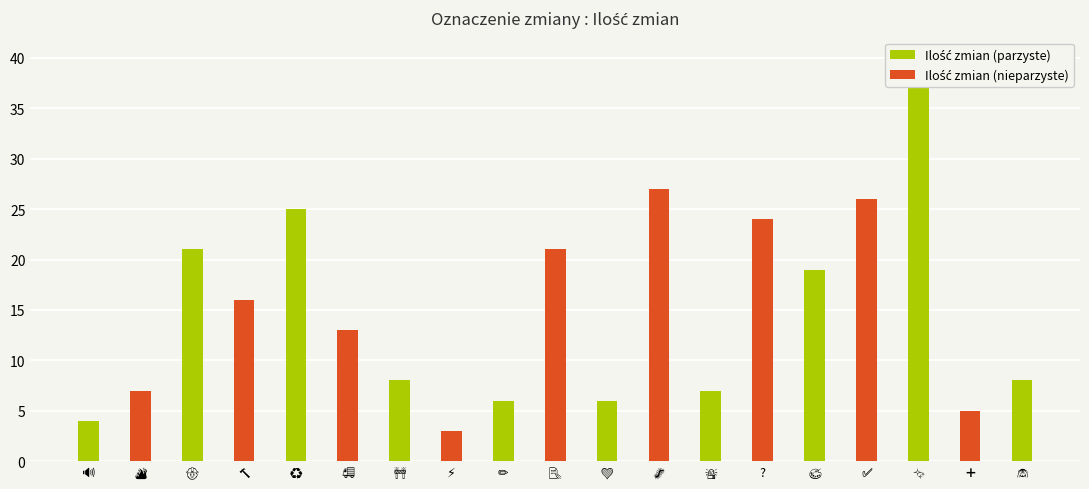

Is it true that the value at 🚨 is 7?

True